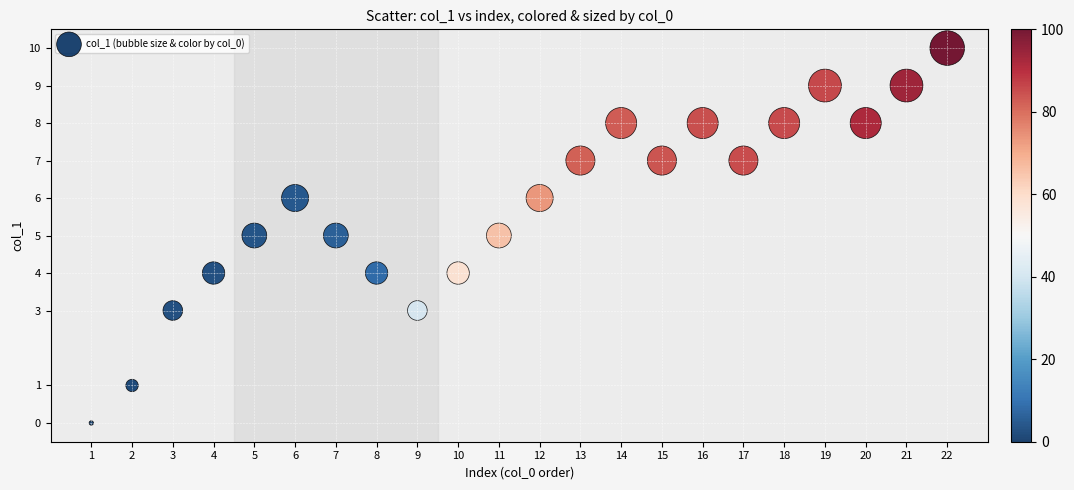

What is the range of Y values (max minus min)?

10